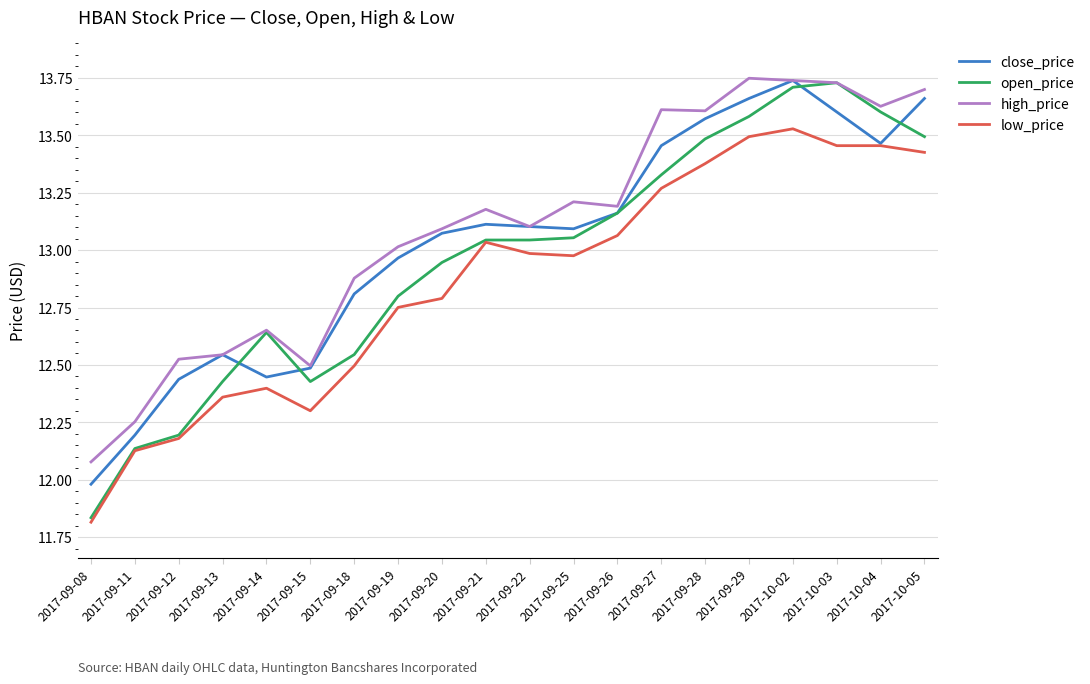

Which series changed the most between 2017-09-13 and 2017-09-26?

open_price